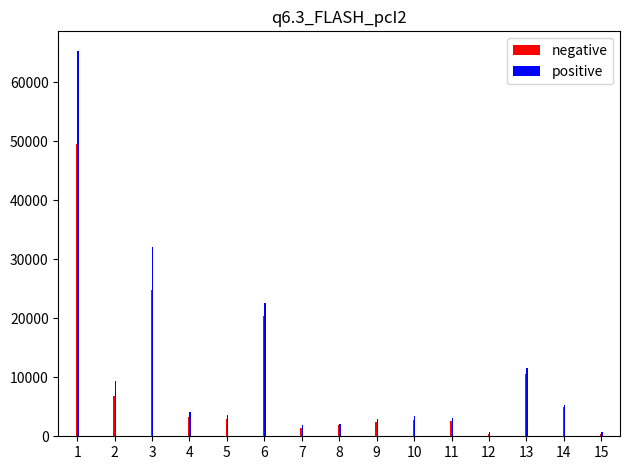

What is the difference between the highest and lowest values at 3?

7335